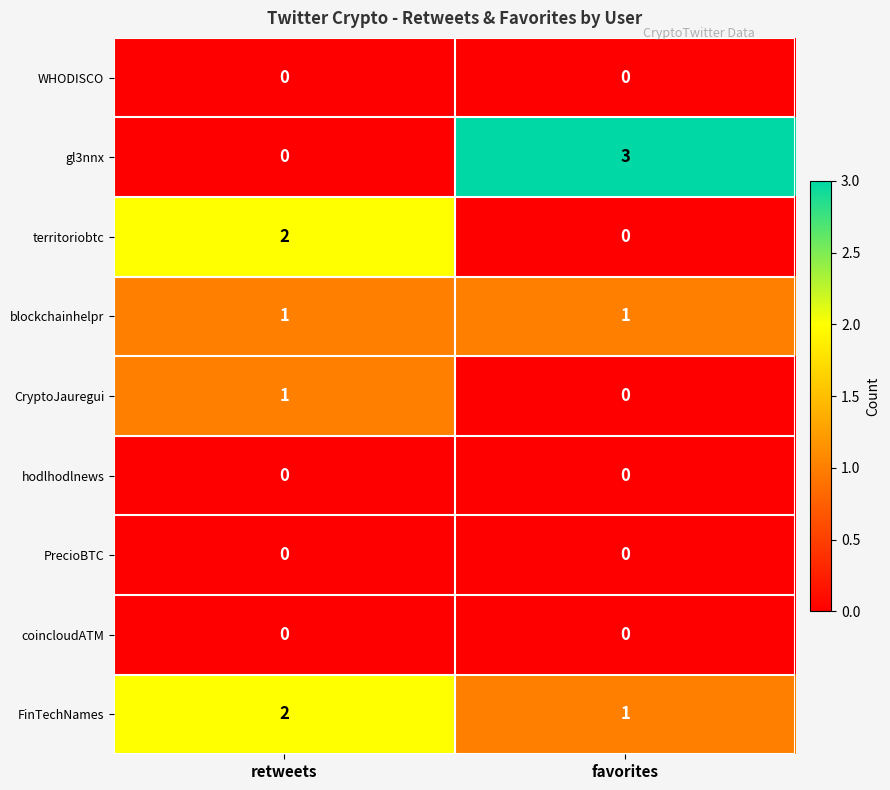

At which label is FinTechNames closest to 1?

favorites